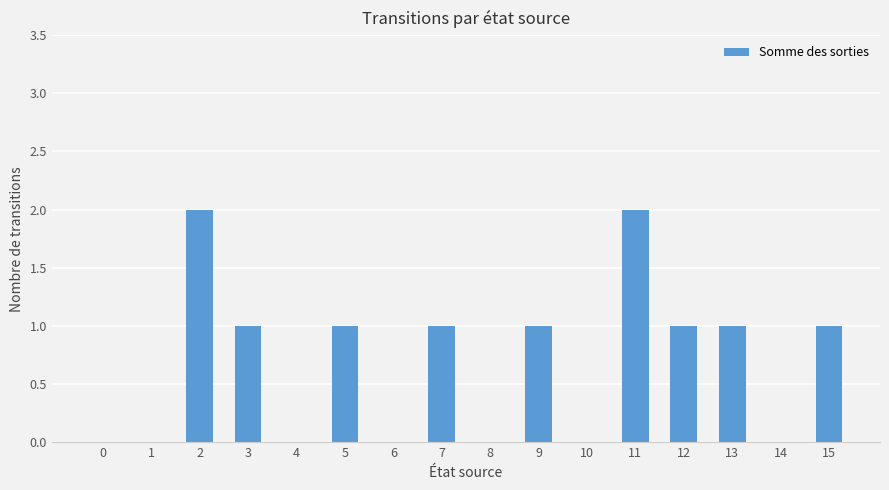

Reading right to left, list all the values displayed in this chart.

1	0	1	1	2	0	1	0	1	0	1	0	1	2	0	0